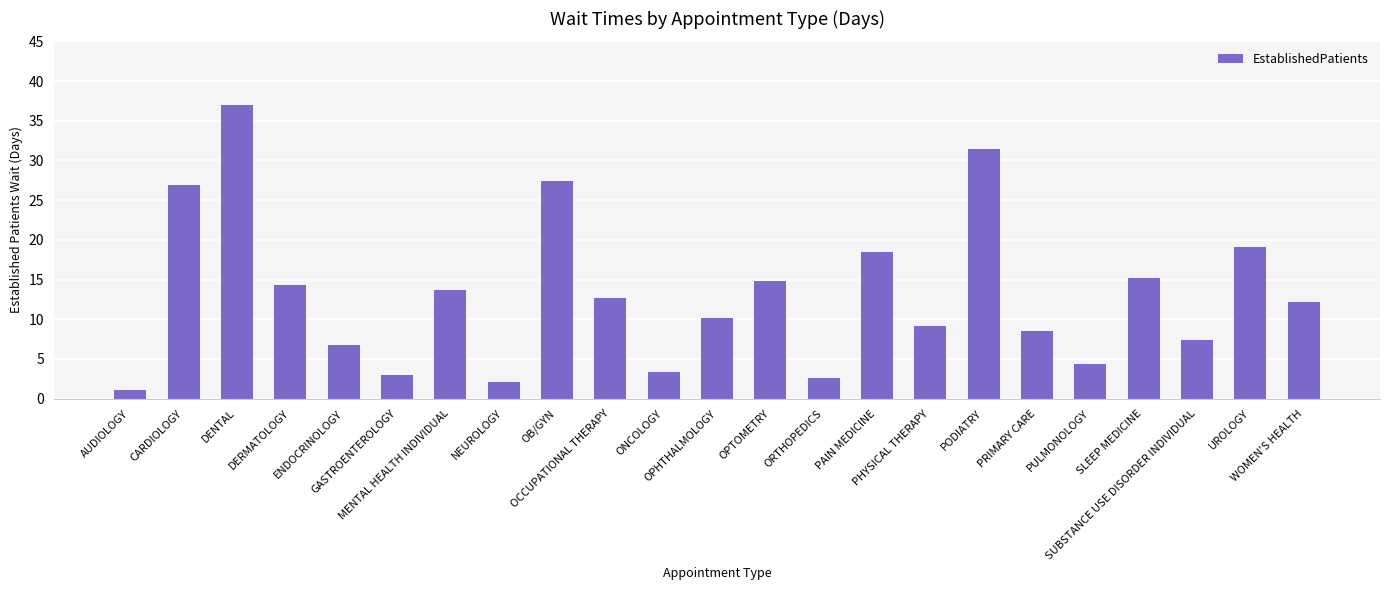

Which label corresponds to the largest value in the chart?

DENTAL